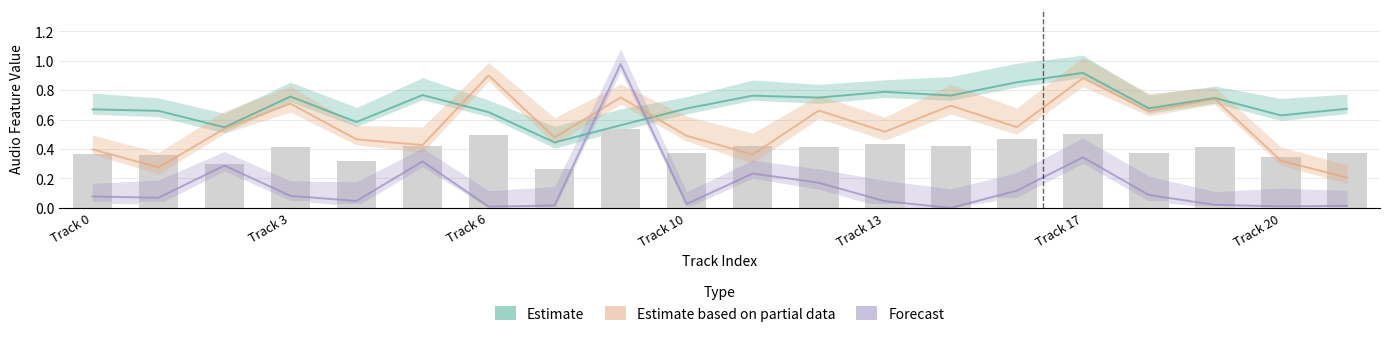

Is it true that acousticness equals 0.2 at 18?

False